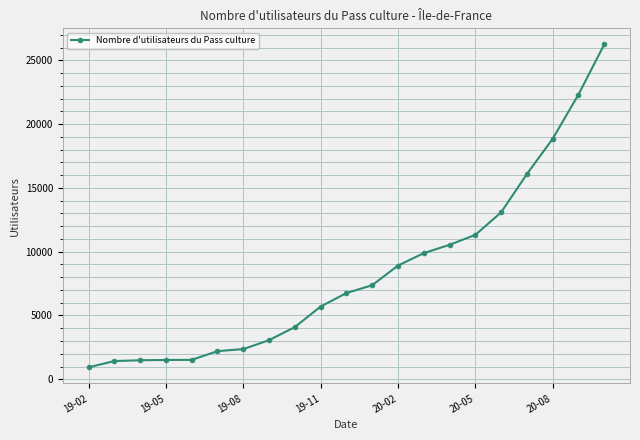

What is the maximum value shown in the chart?

26238